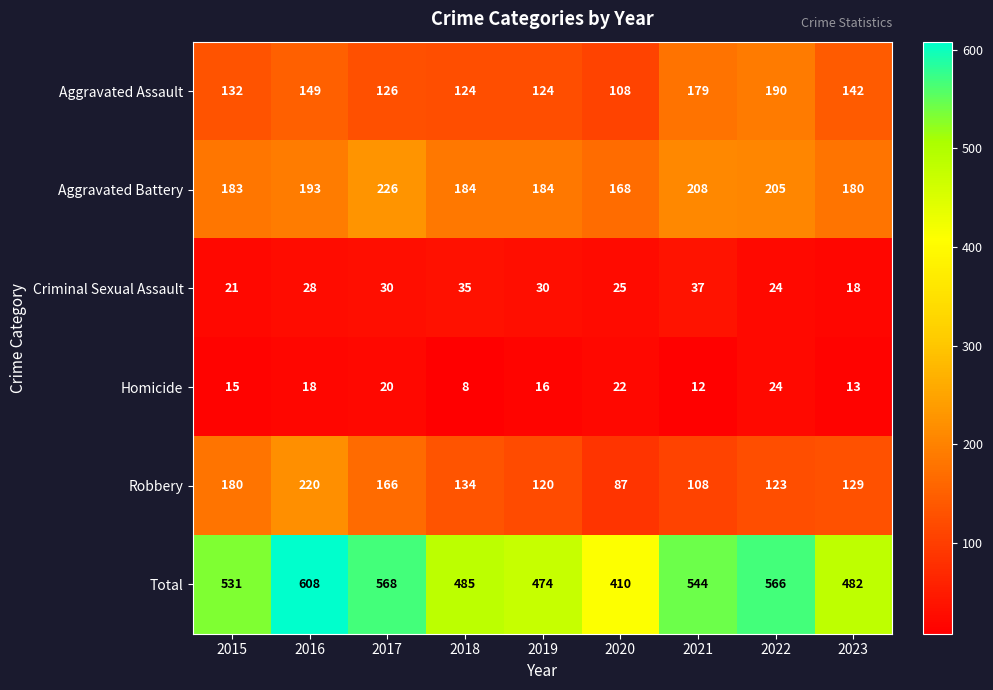

What is the difference between the highest and lowest values at 2018?

477